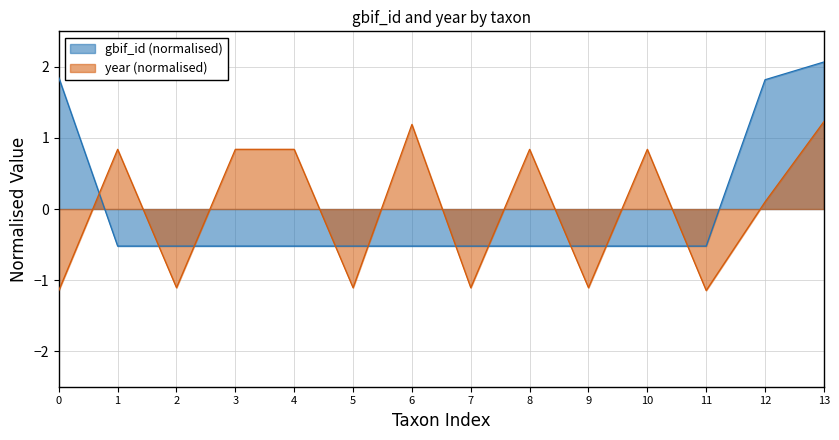

Which series has the widest spread of values?

gbif_id (normalised)